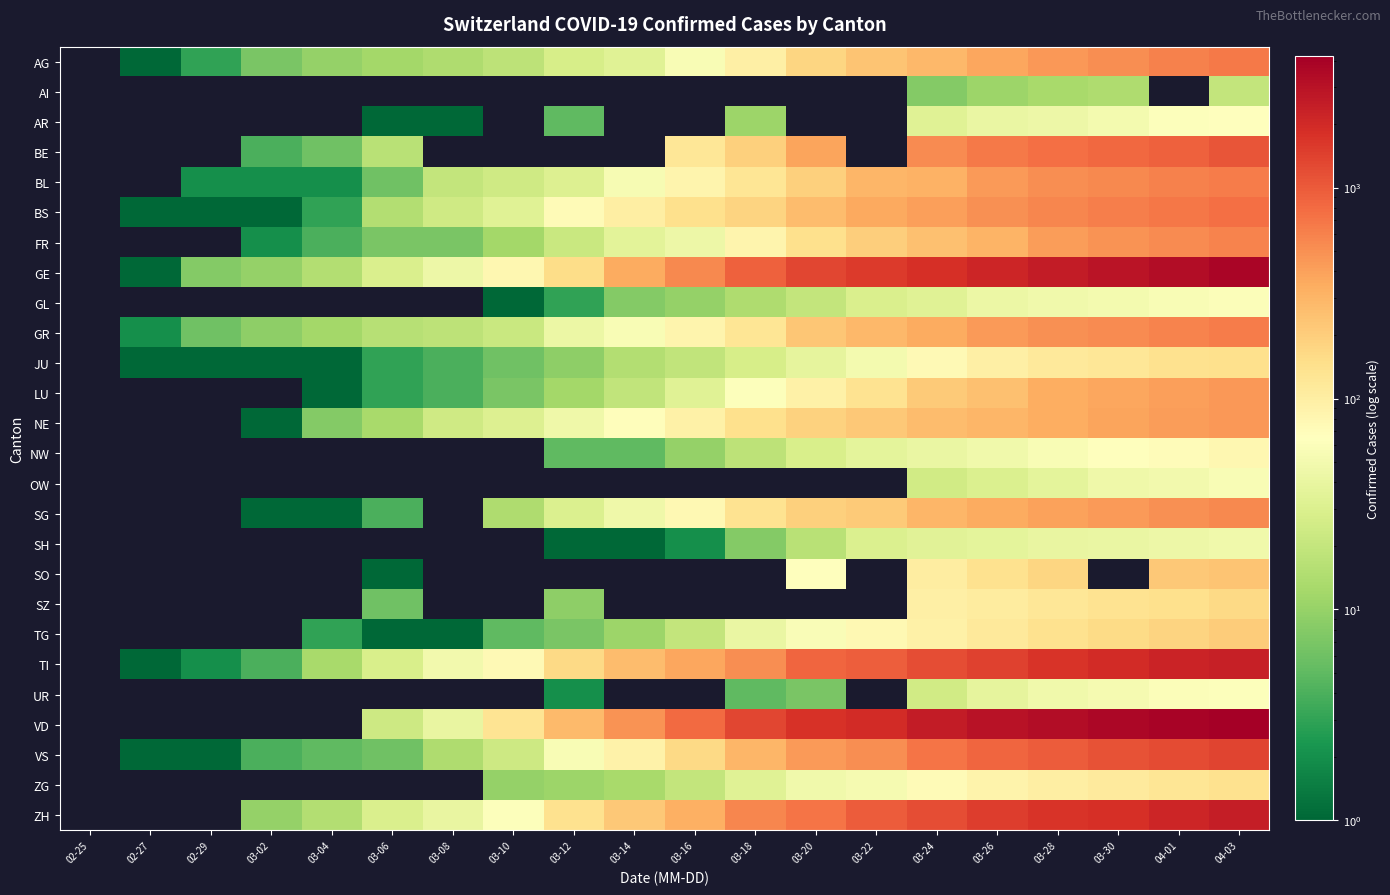

The NE series shows 2.6 at 03-04. True or false?

False